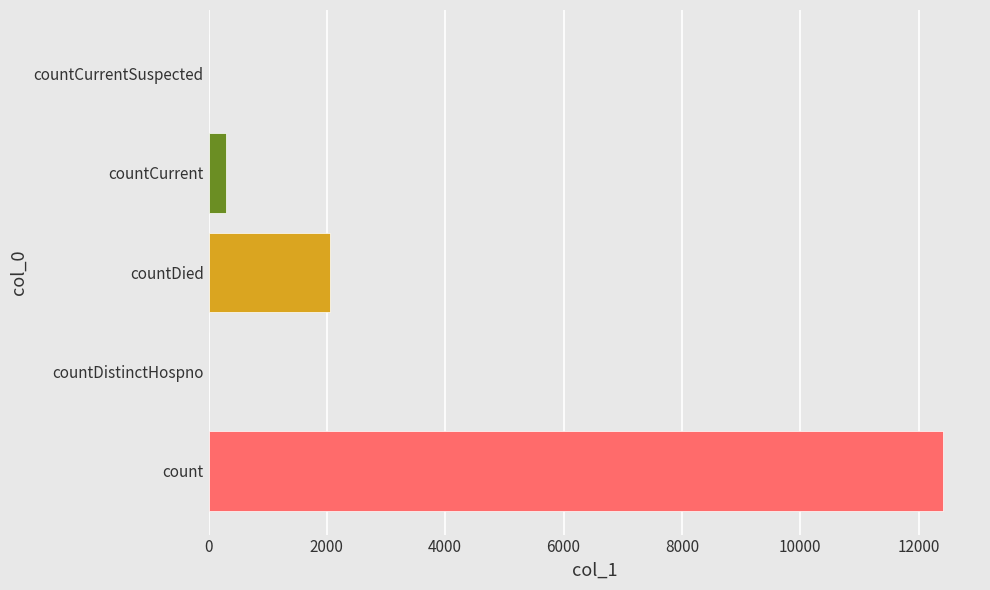

At which category does the chart reach its peak across all series?

count